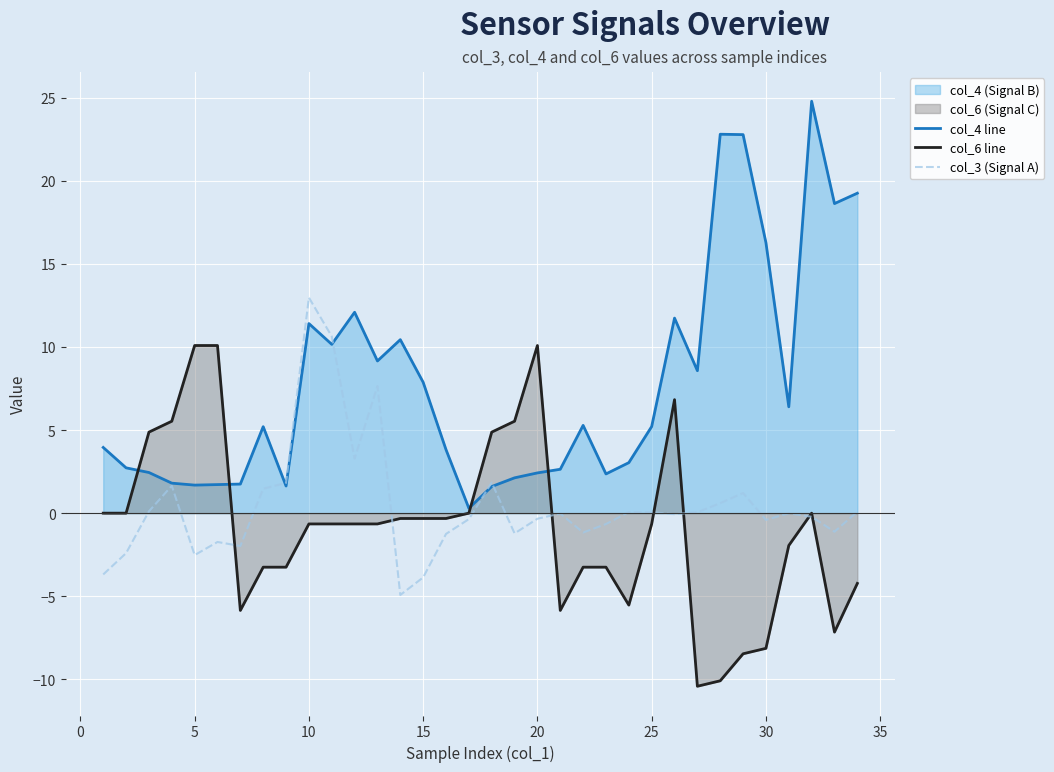

Which series has the widest spread of values?

col_4 line